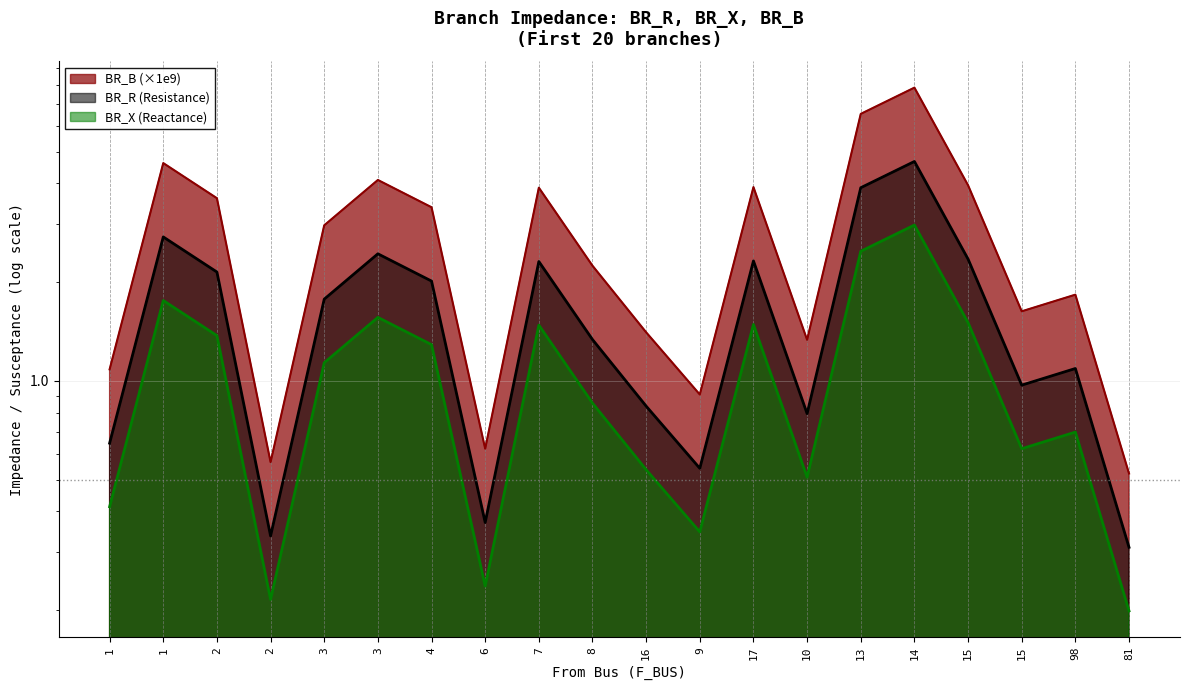

Reading right to left, what are all the values shown in this chart?

BR_R: 81=0.3	98=1.1	15=1.0	15=2.4	14=4.7	13=3.9	10=0.8	17=2.3	9=0.5	16=0.8	8=1.3	7=2.3	6=0.4	4=2.0	3=2.4	3=1.8	2=0.3	2=2.1	1=2.7	1=0.6
BR_X: 81=0.2	98=0.7	15=0.6	15=1.5	14=3.0	13=2.5	10=0.5	17=1.5	9=0.3	16=0.5	8=0.9	7=1.5	6=0.2	4=1.3	3=1.6	3=1.1	2=0.2	2=1.4	1=1.8	1=0.4
BR_B_scaled: 81=0.5	98=1.8	15=1.6	15=4.0	14=7.8	13=6.5	10=1.3	17=3.9	9=0.9	16=1.4	8=2.2	7=3.9	6=0.6	4=3.4	3=4.1	3=3.0	2=0.6	2=3.6	1=4.6	1=1.1